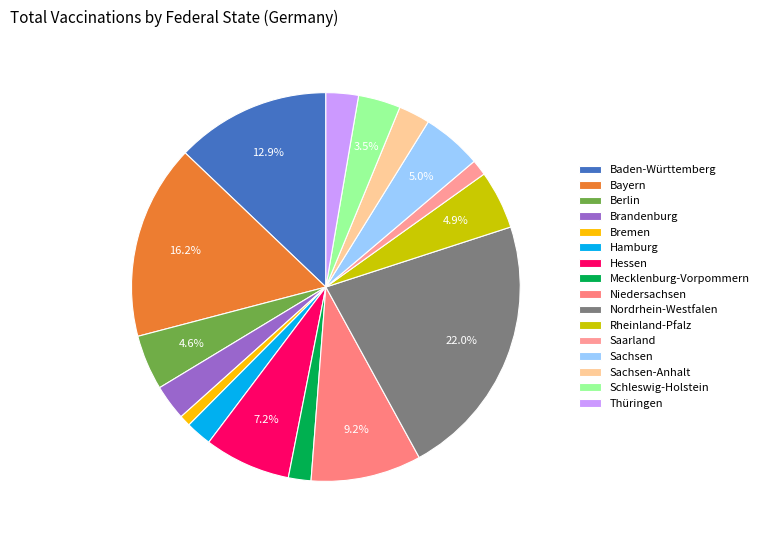

The Hessen slice represents 17% of the pie. True or false?

False